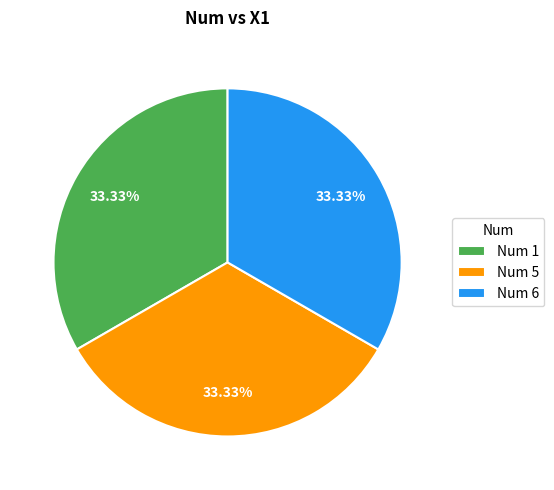

What is the ratio of the value at Num 6 to the value at Num 5?

1.0